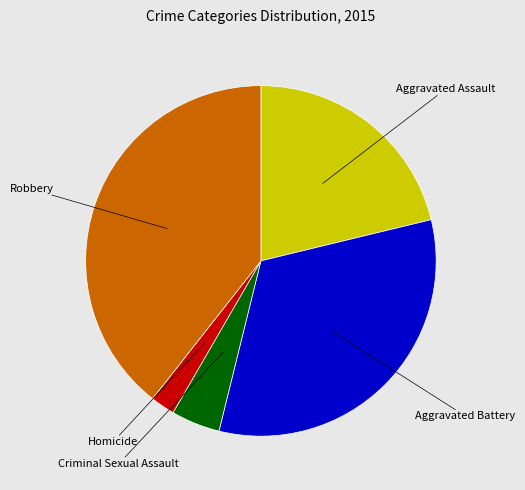

What is the ratio of the value at Homicide to the value at Aggravated Assault?

0.1